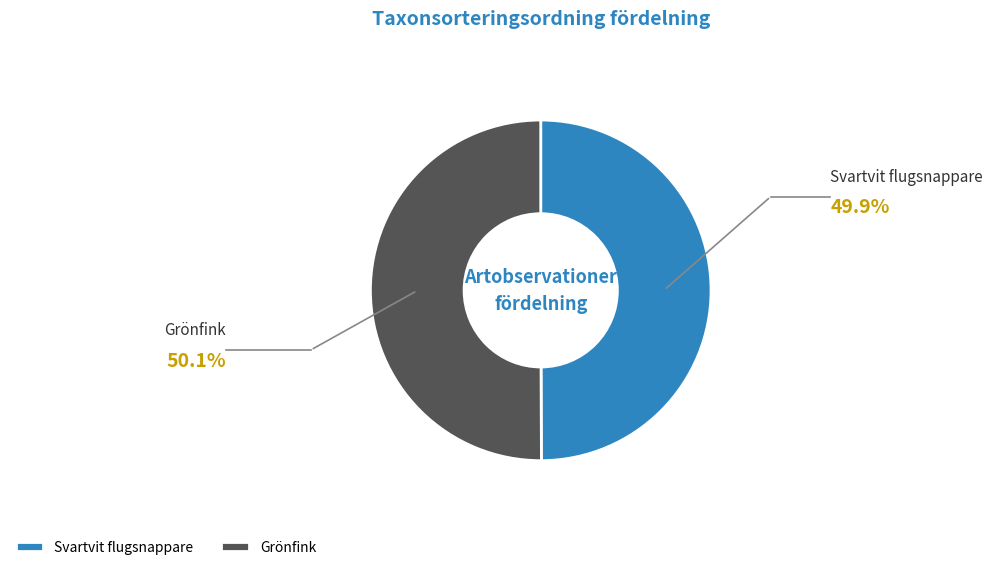

Is the sum of Svartvit flugsnappare and Grönfink greater than half?

Yes